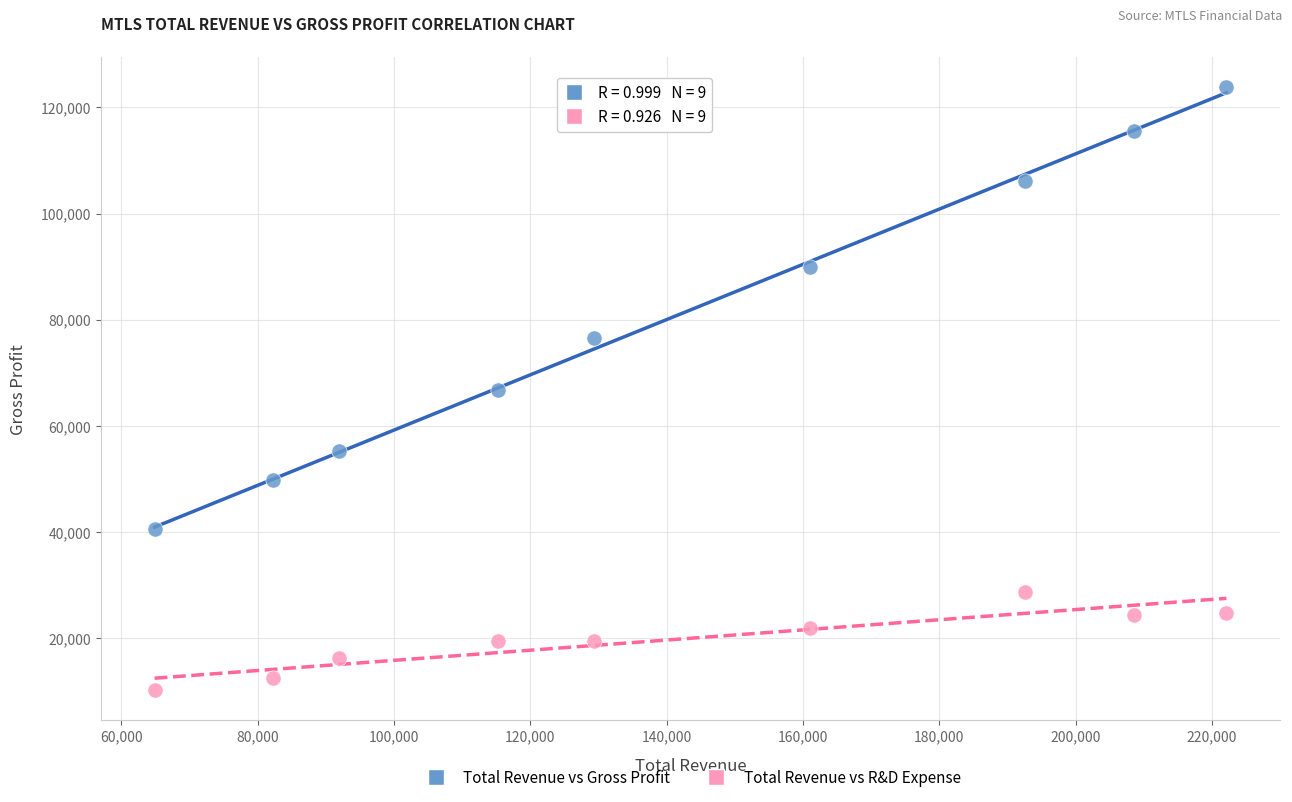

Which series contains the lowest Y value?

Total Revenue vs R&D Expense